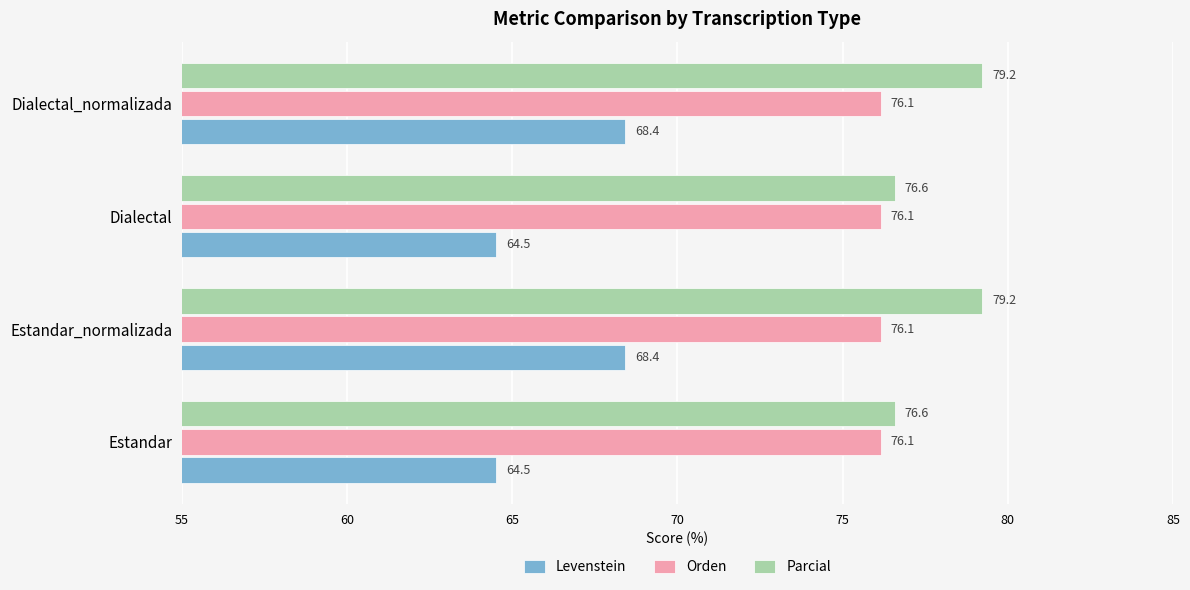

What is the greatest value displayed?

79.2